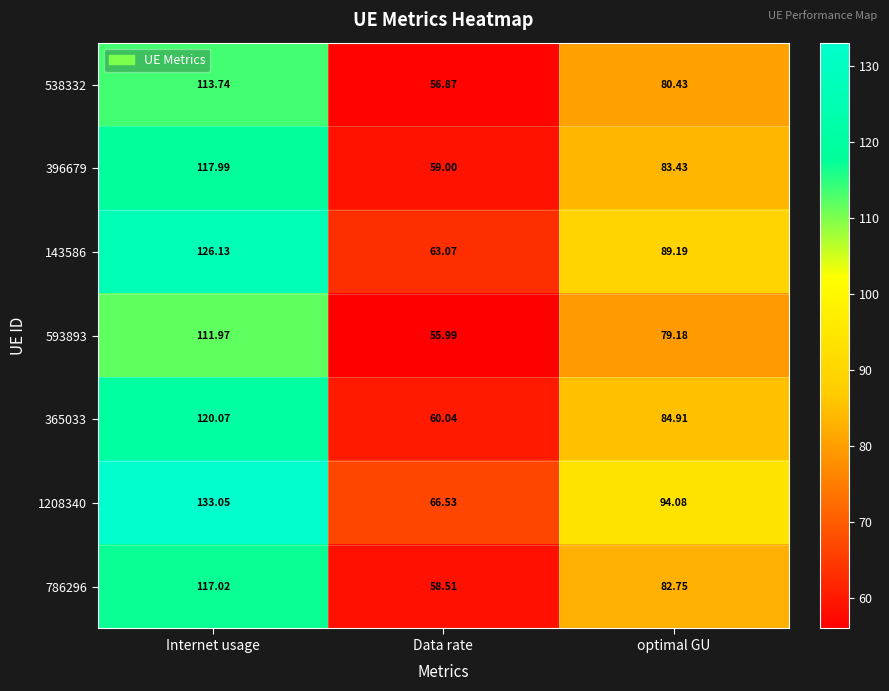

Which series has the widest spread of values?

1208340